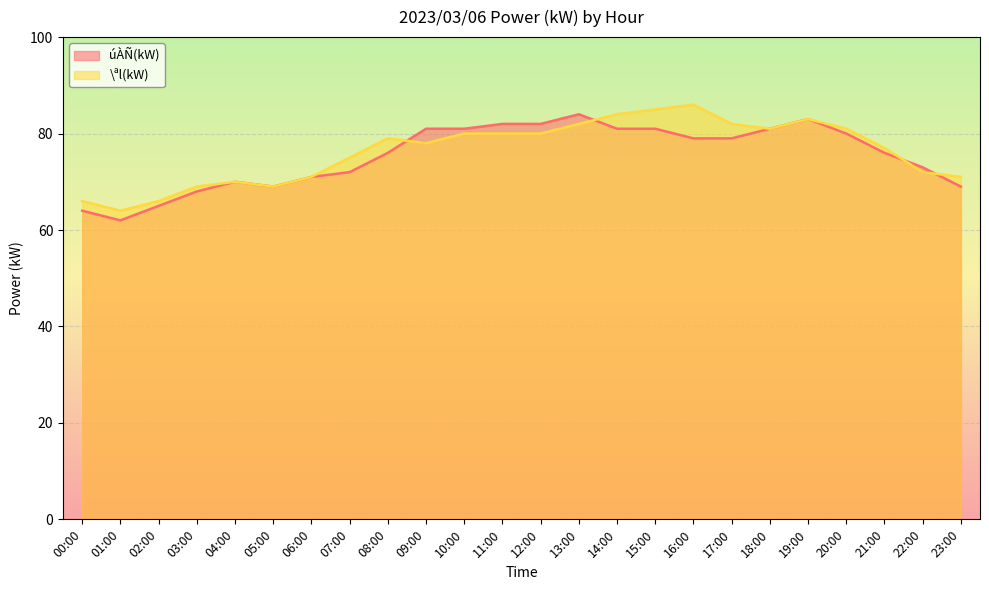

True or false: úÀÑ(kW) and \ªl(kW) intersect in this chart.

True